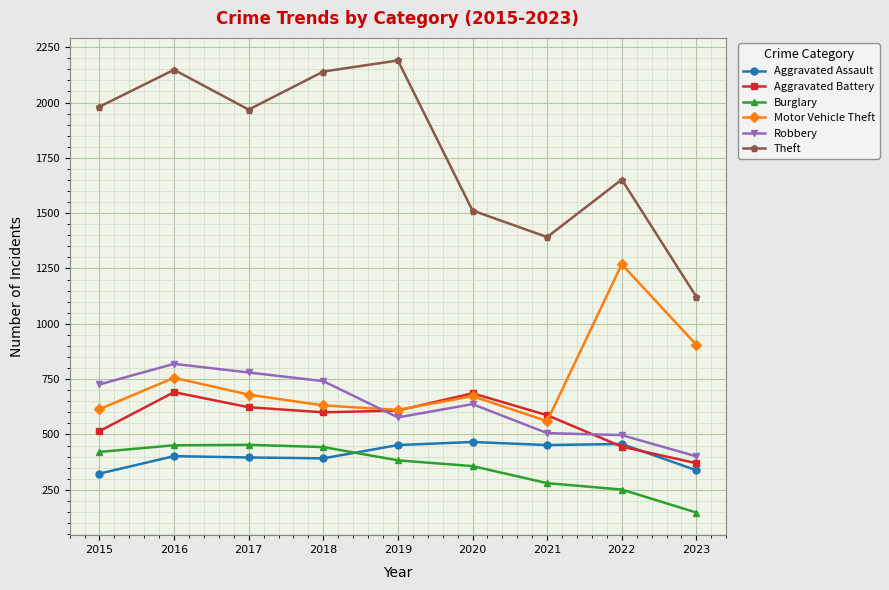

How many data points in Motor Vehicle Theft are less than 673?

4